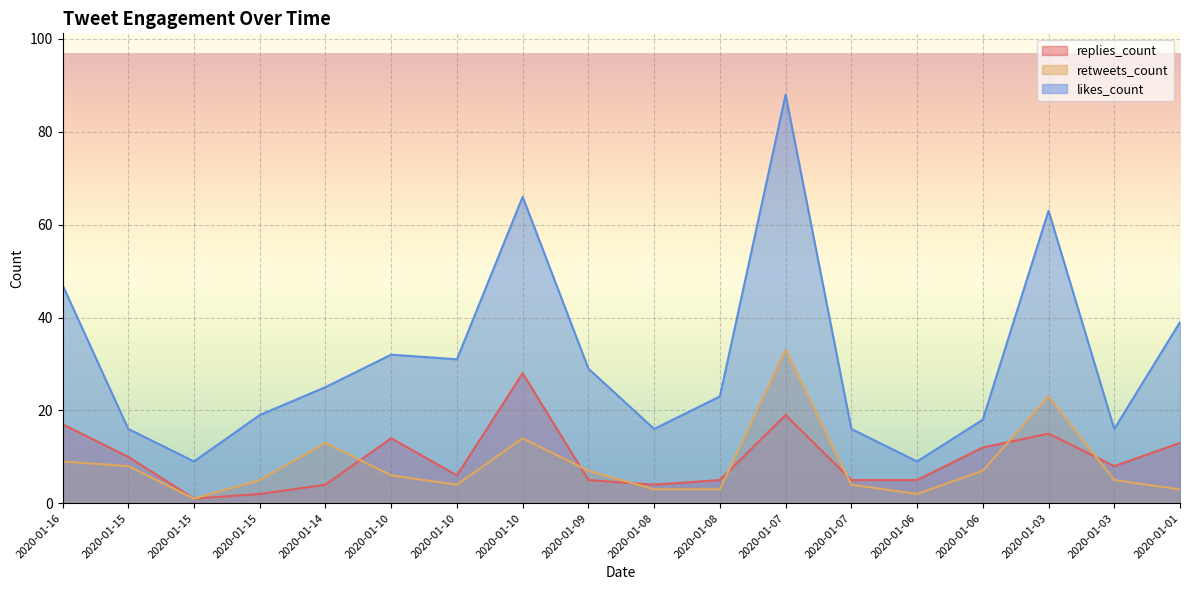

Is the value of retweets_count at 2020-01-03 greater than the value of likes_count at 2020-01-16?

No